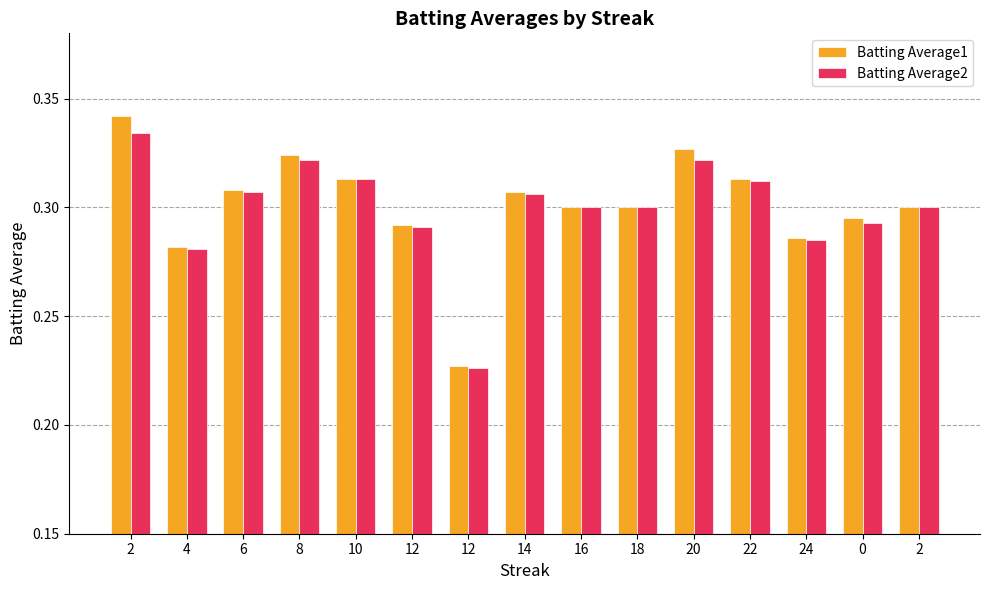

How many bars are there in each group?

2